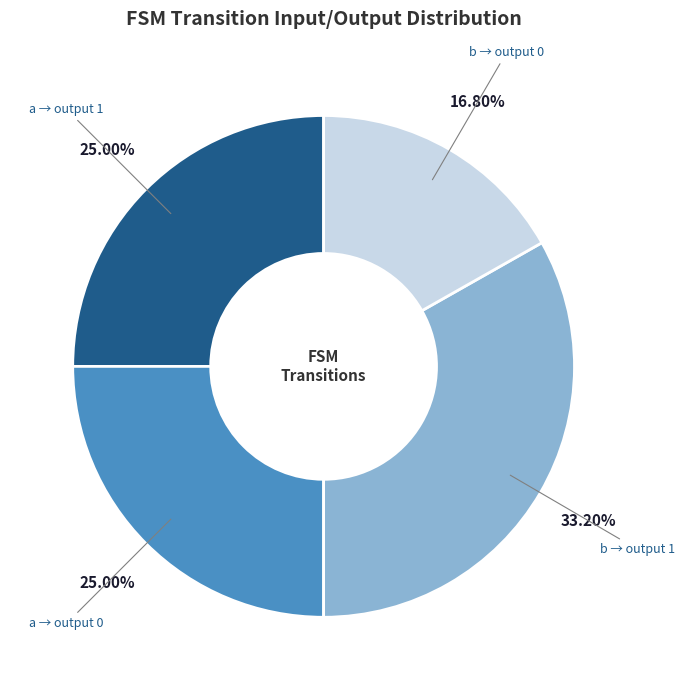

Do b → output 0 and a → output 0 together represent more than half of the pie?

No